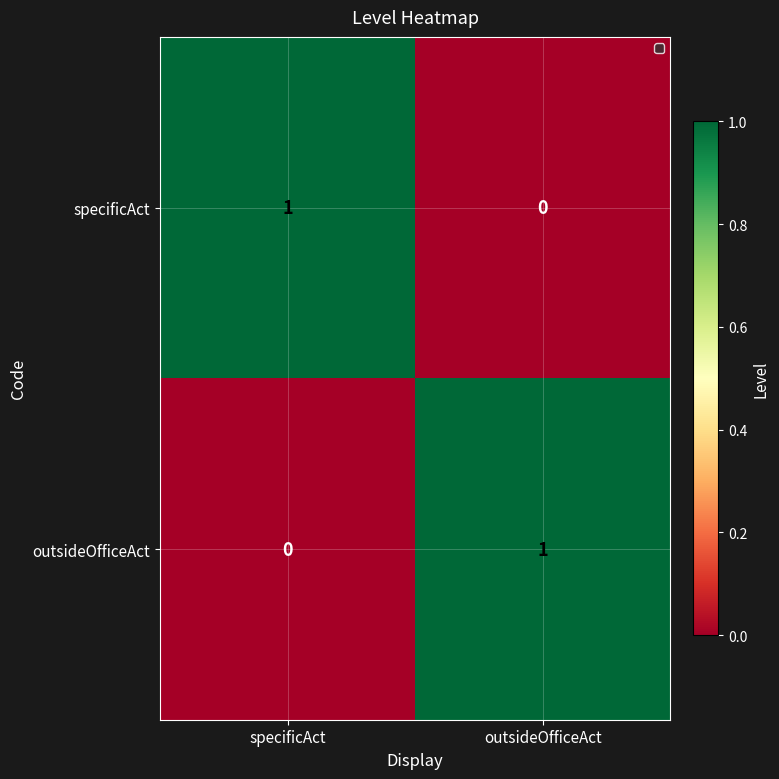

True or false: outsideOfficeAct has a value of -1 at specificAct.

False